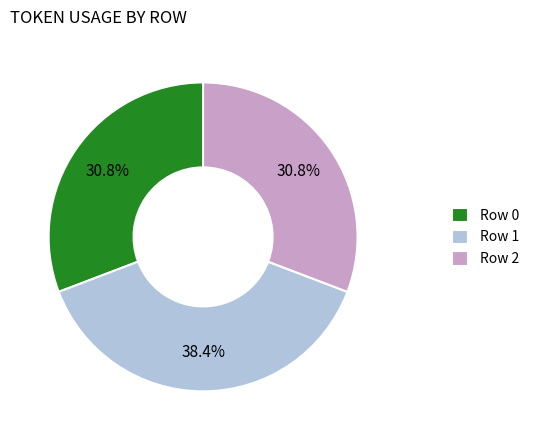

Is there a majority slice in this chart?

No